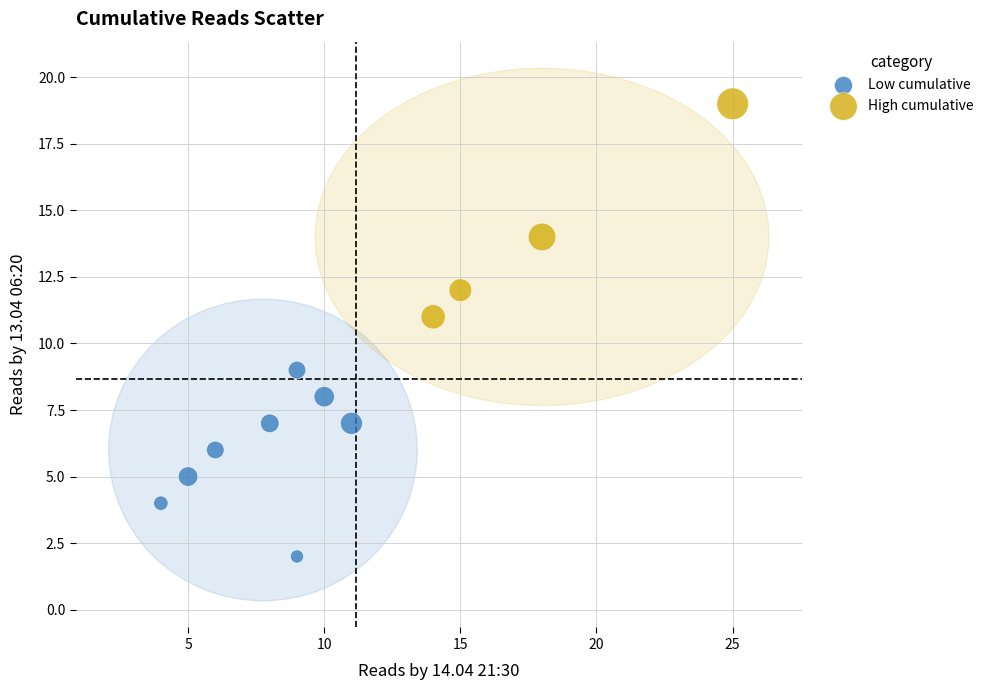

Which series reaches the minimum Y coordinate?

Low cumulative